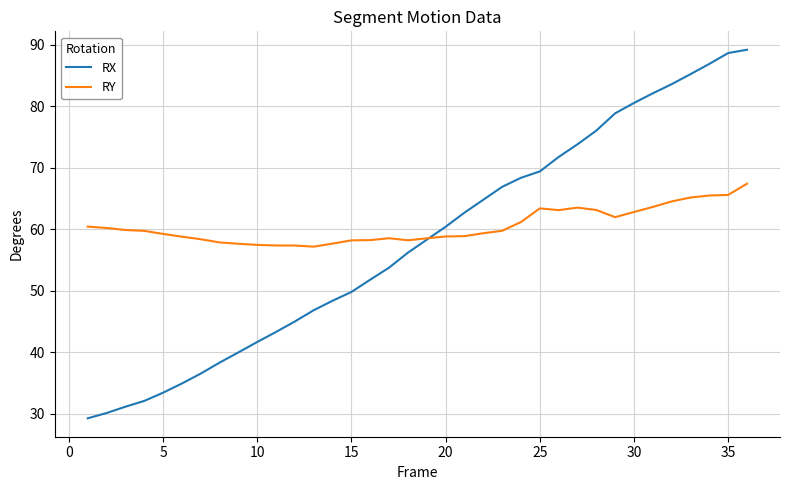

Rank the series by their maximum value, from highest to lowest.

RX, RY